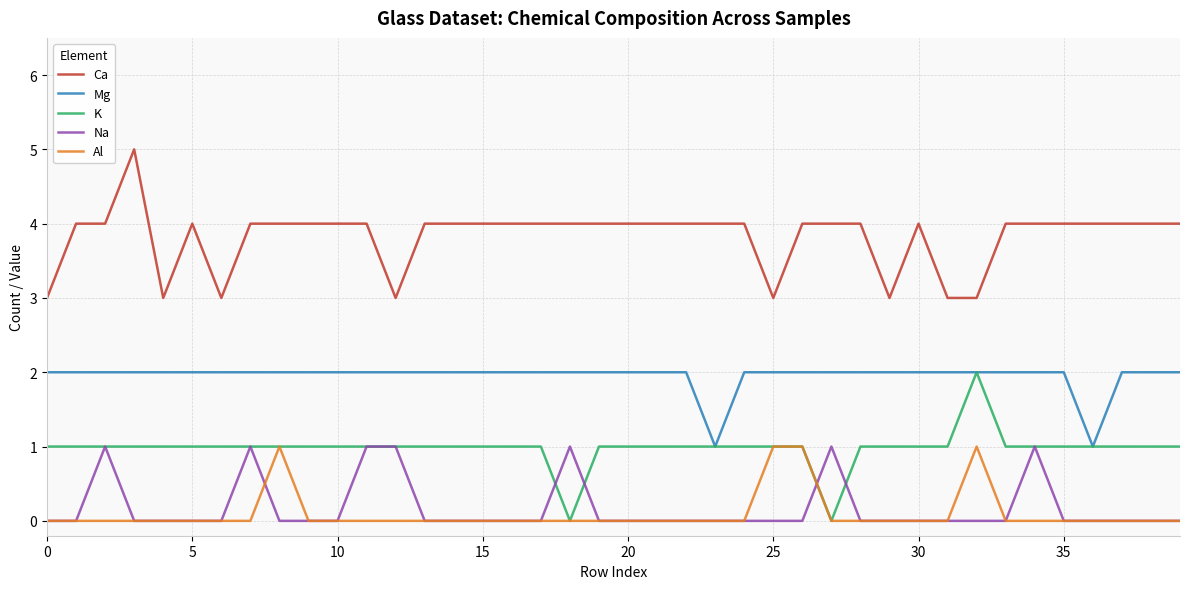

Which series has the largest total across all categories?

Ca